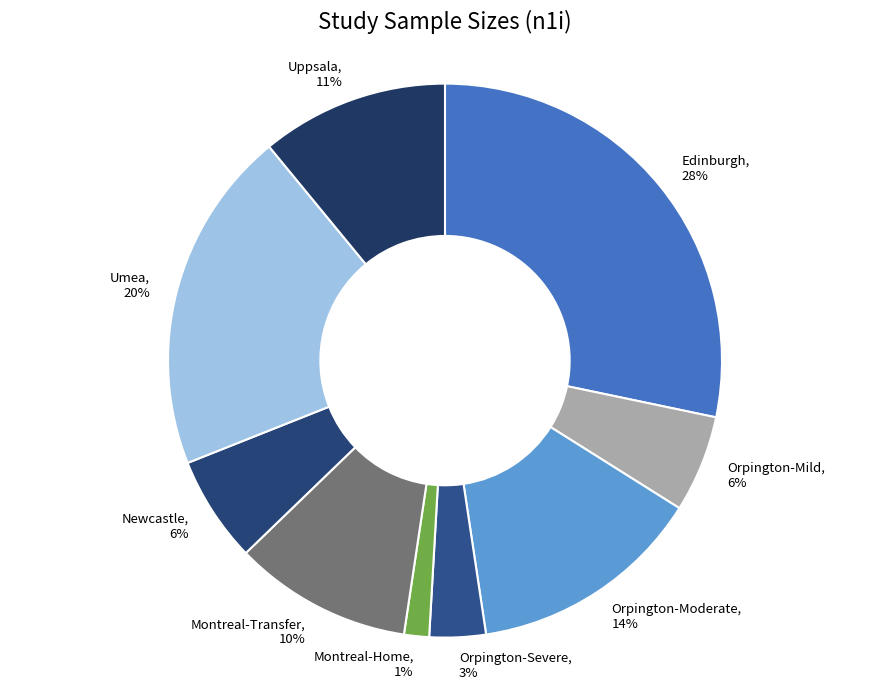

Do Montreal-Home and Umea together represent more than half of the pie?

No